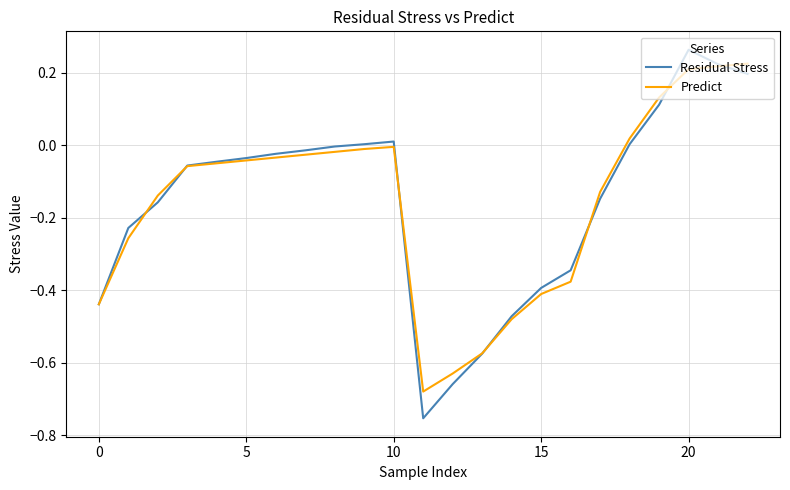

Which series has the widest spread of values?

Residual Stress